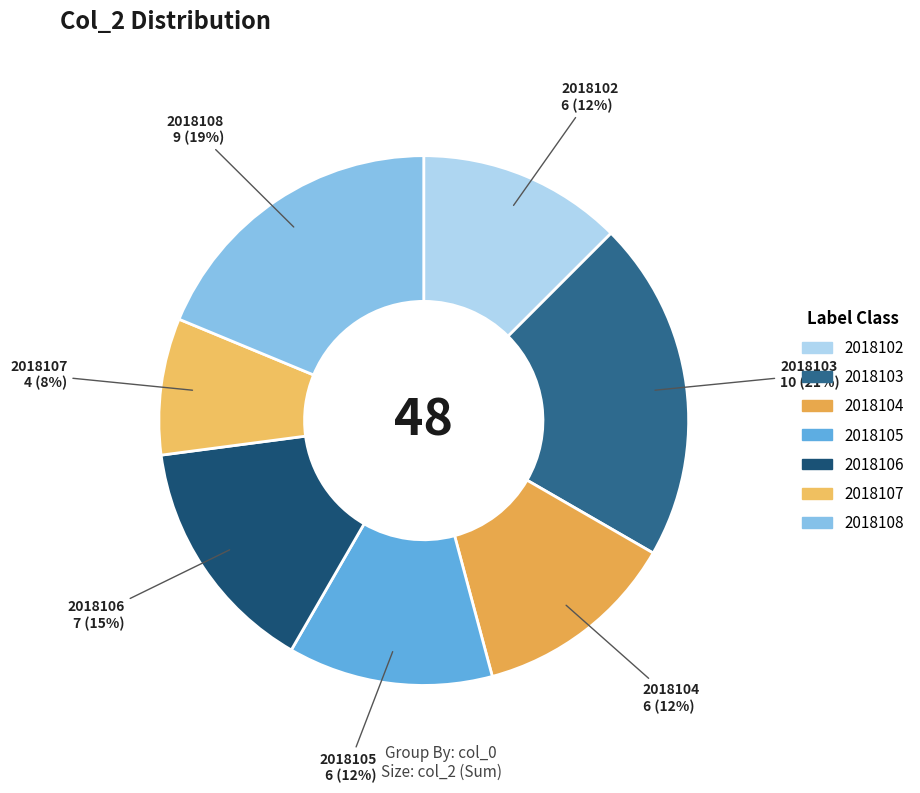

What percentage is the 2018107 slice, to the nearest percent?

8%